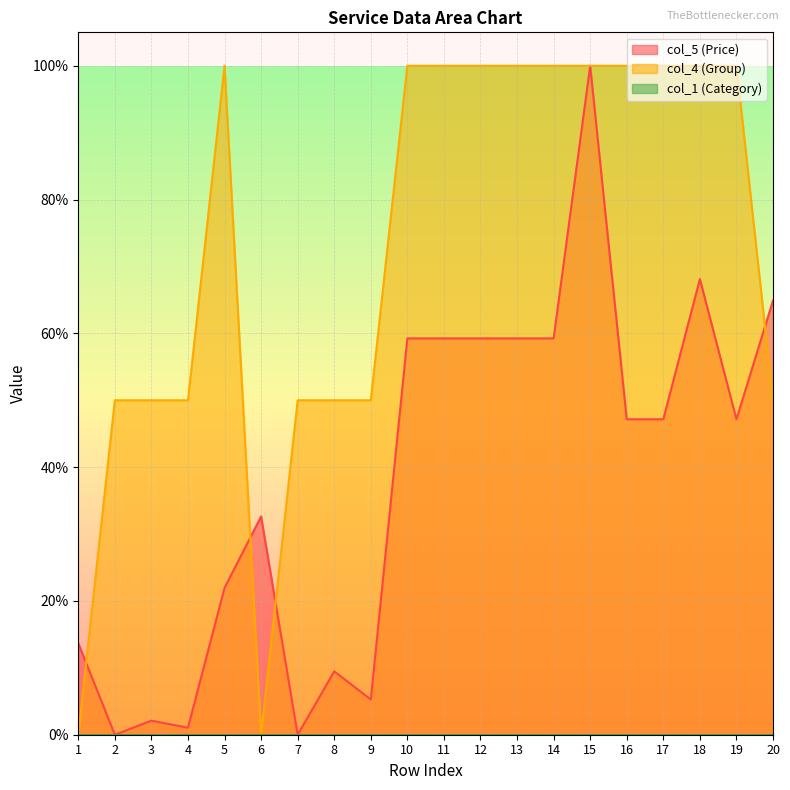

Between which two adjacent categories do col_5 (Price) and col_4 (Group) first intersect?

1 and 2